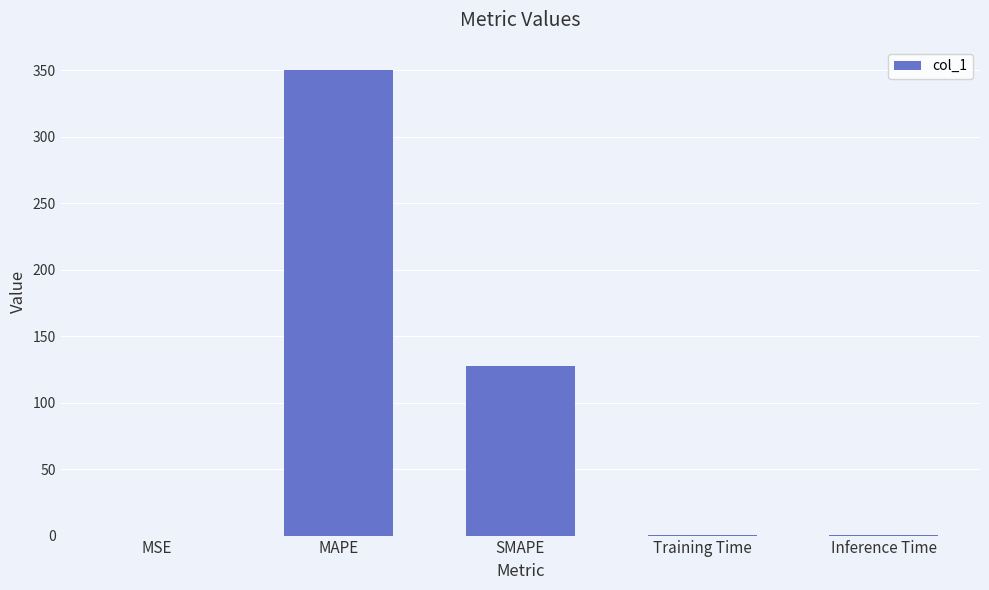

True or false: the data shows 83.4 at MAPE.

False